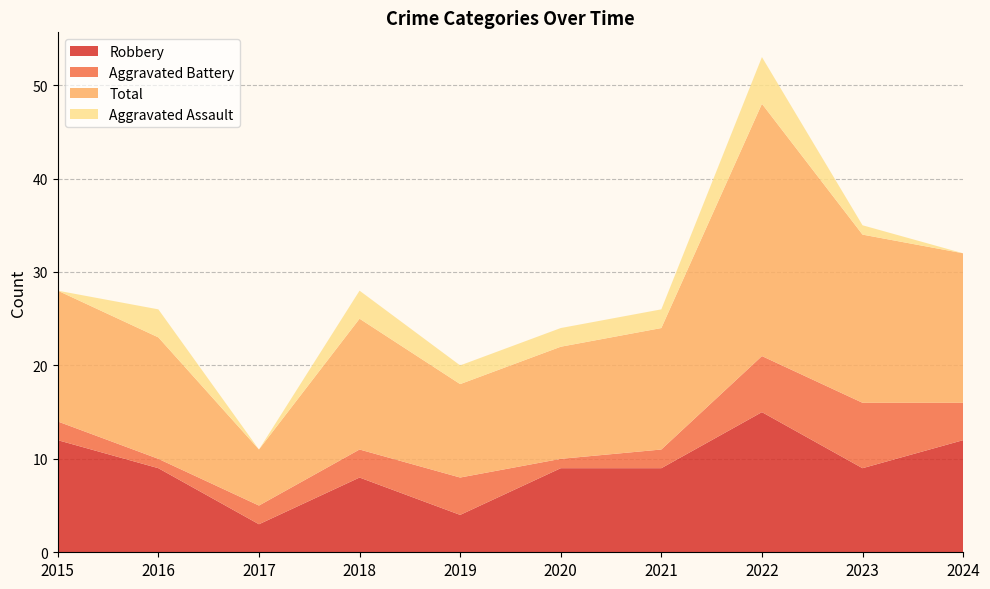

Reading left to right, transcribe all the data shown in this chart.

Robbery: 12	9	3	8	4	9	9	15	9	12
Aggravated Battery: 2	1	2	3	4	1	2	6	7	4
Total: 14	13	6	14	10	12	13	27	18	16
Aggravated Assault: 0	3	0	3	2	2	2	5	1	0